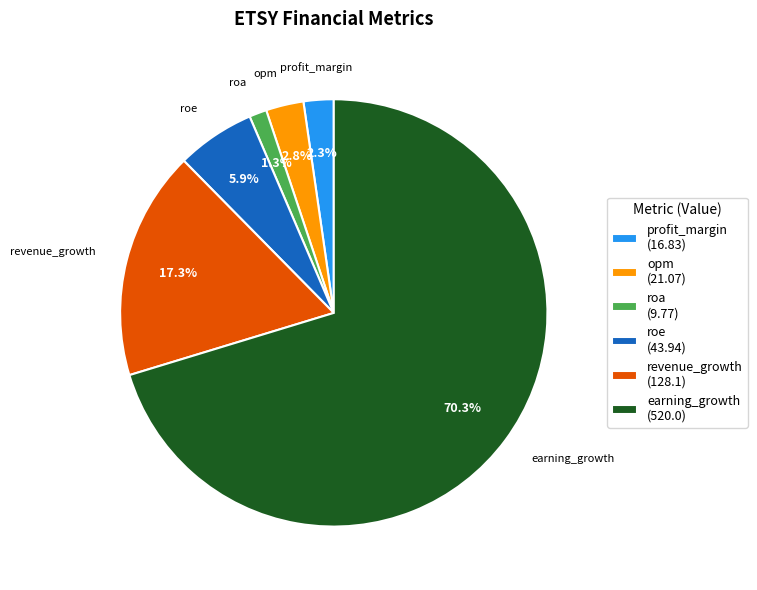

True or false: roa accounts for 11% of the total.

False